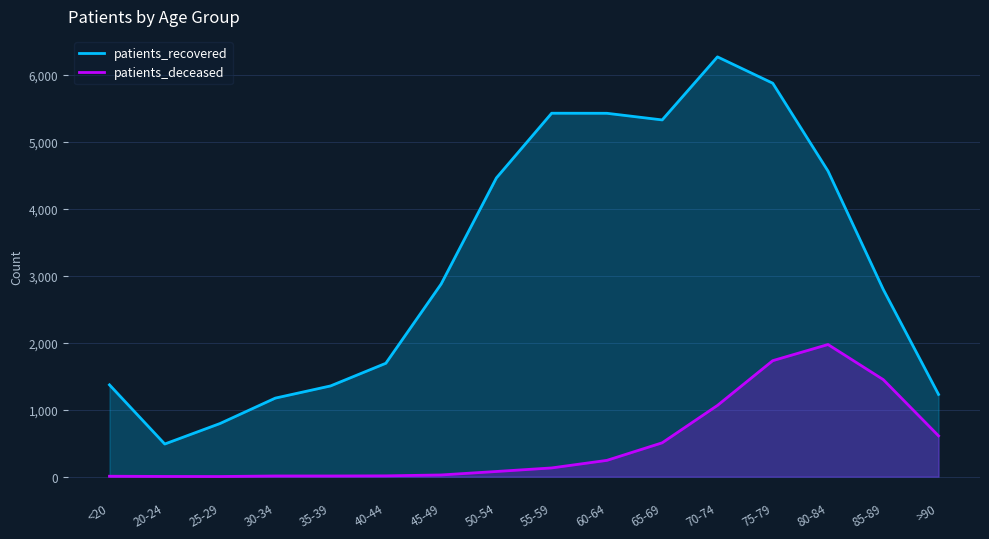

How many categories are shown in the chart?

16